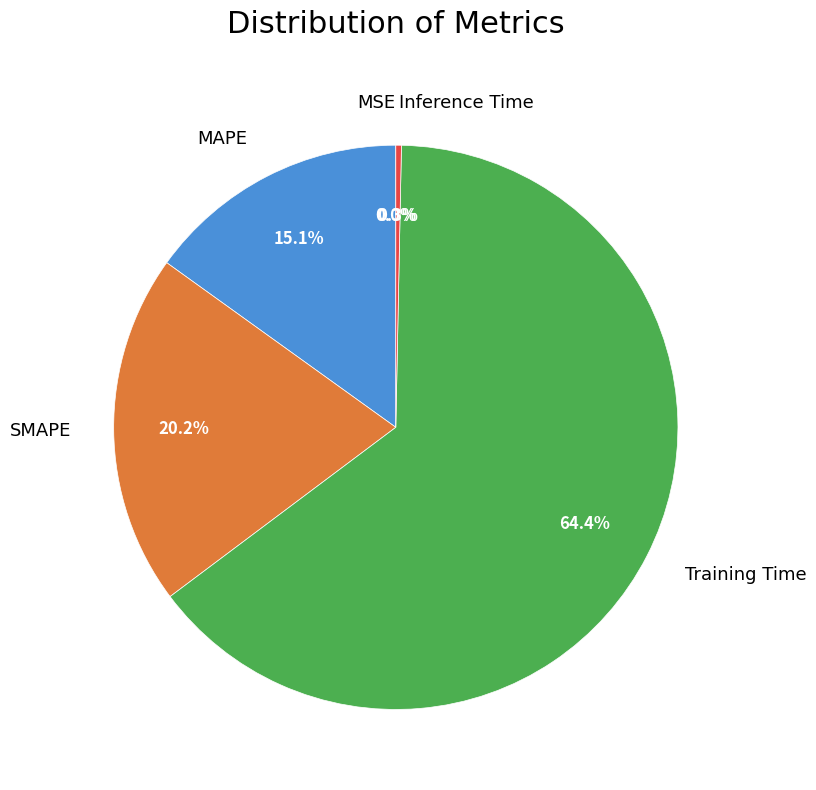

Does Inference Time represent more than half of the total?

No